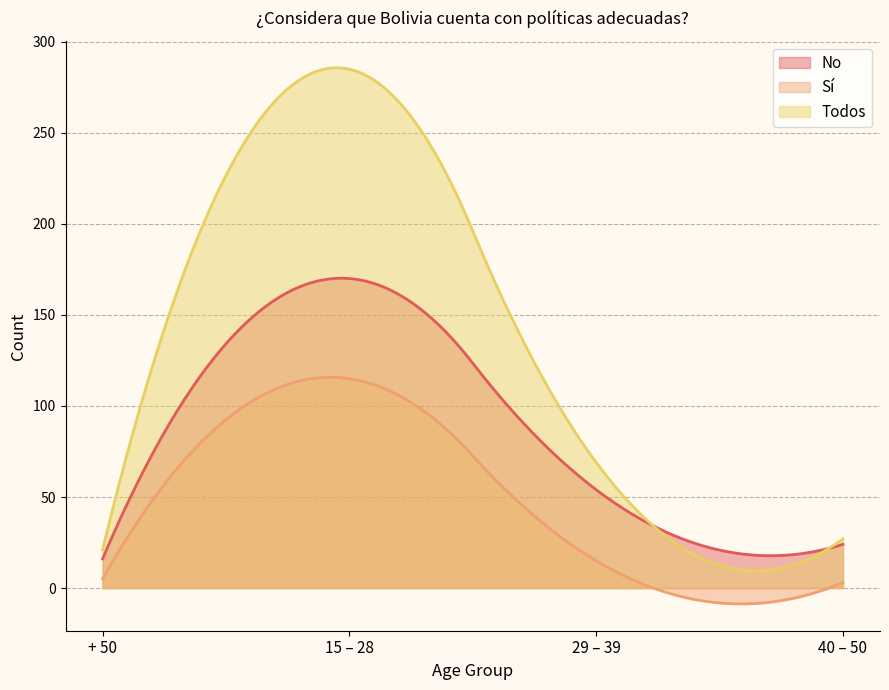

The Sí series shows 15 at 29 – 39. True or false?

True